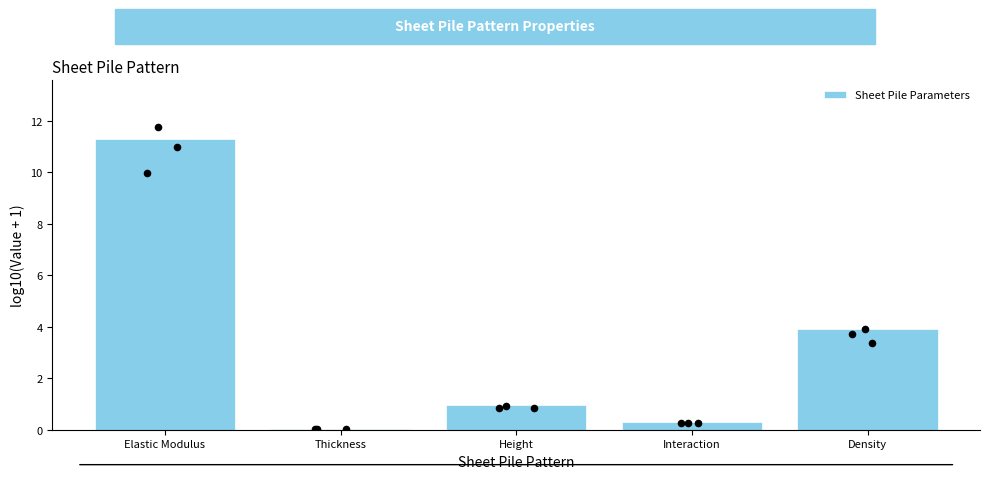

Which has a higher value, Thickness or Density?

Density